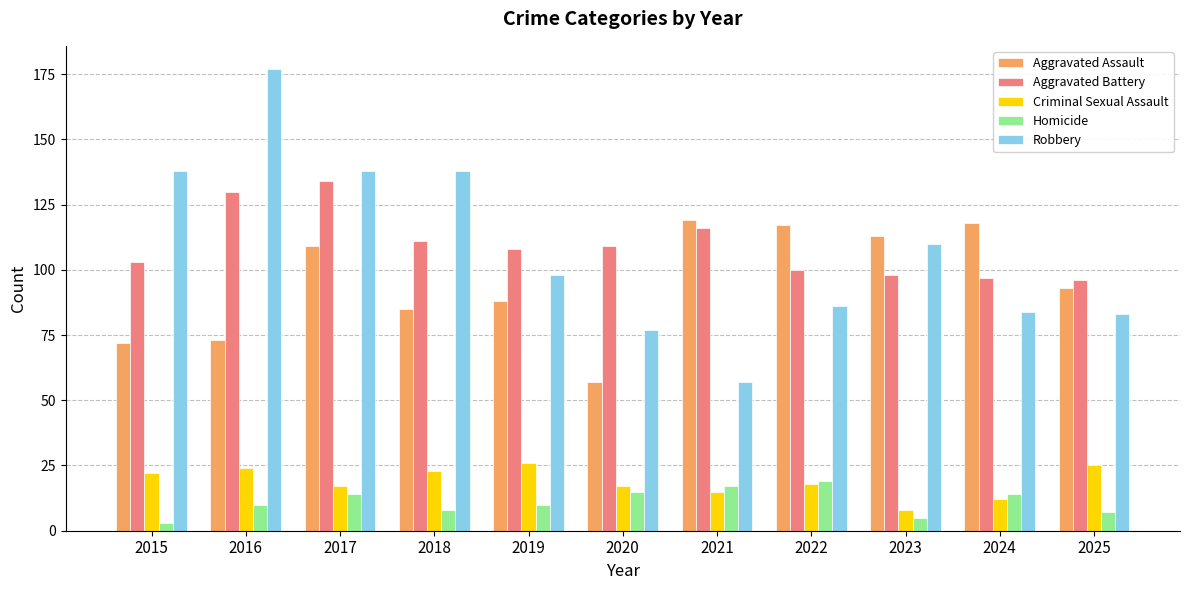

Which series has the widest spread of values?

Robbery